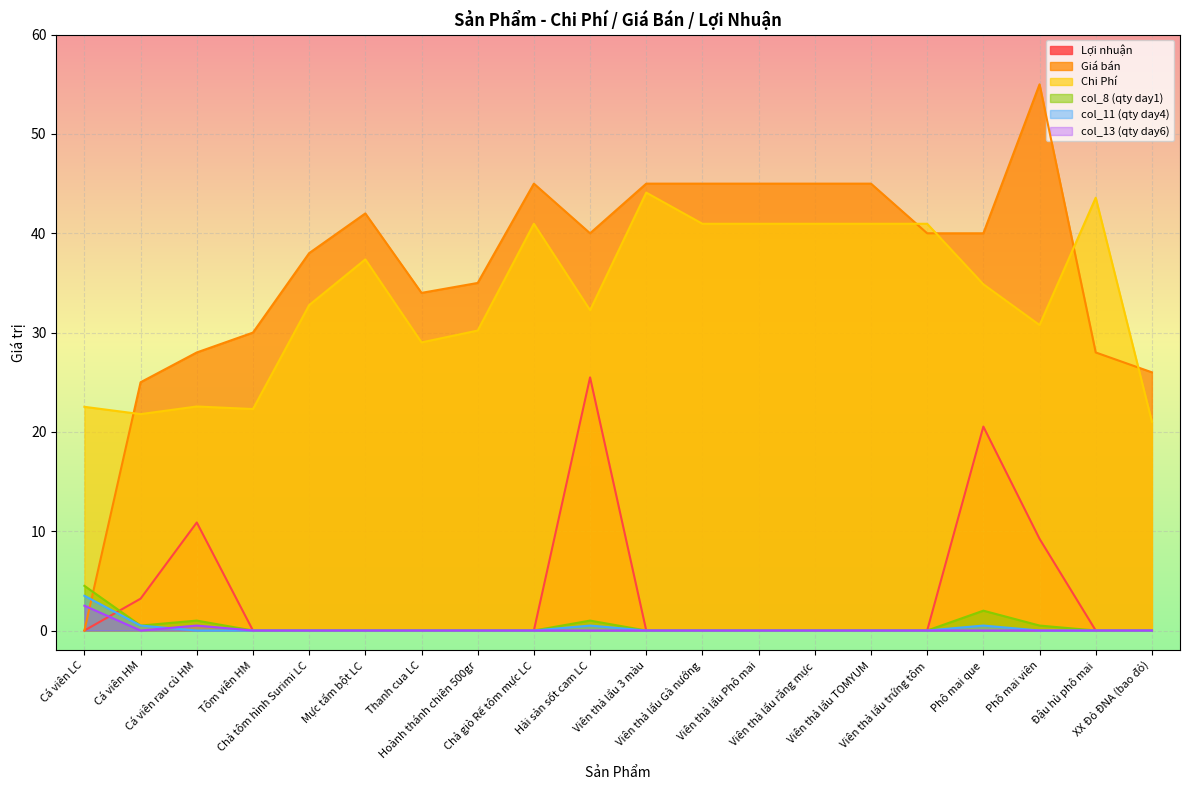

What is the sum of all col_8 (qty day1) values?

9.5